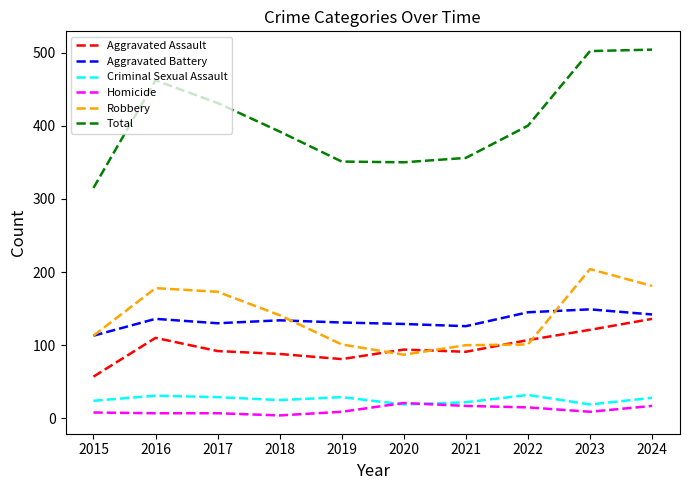

What is the difference between the highest and lowest values at 2022?

385